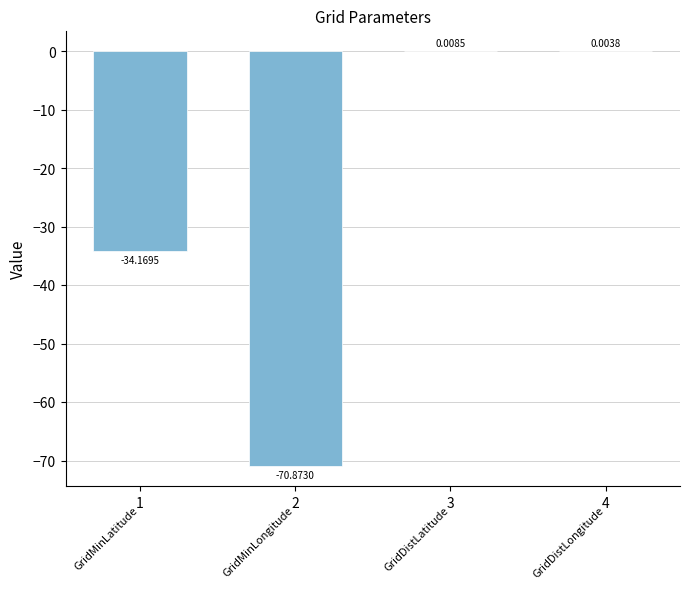

How many values exceed 0?

2